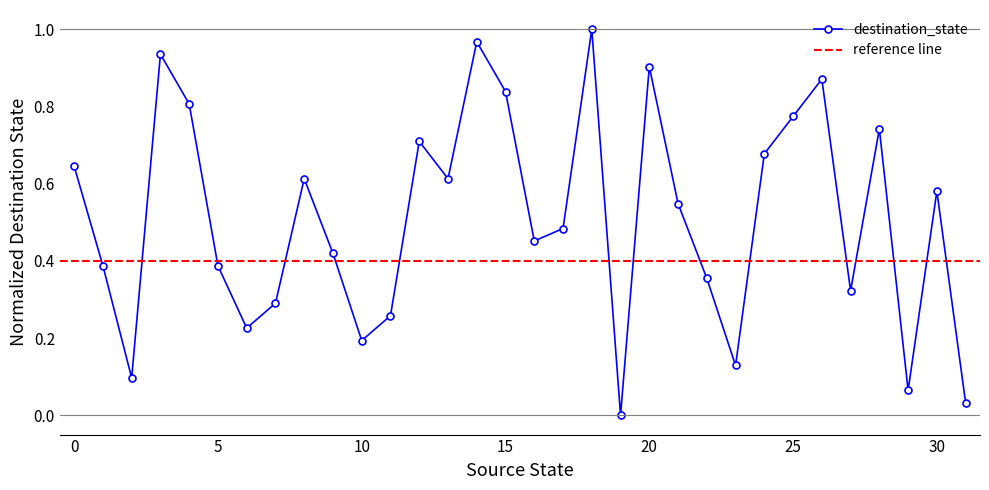

What is the sum of all values?

16.3